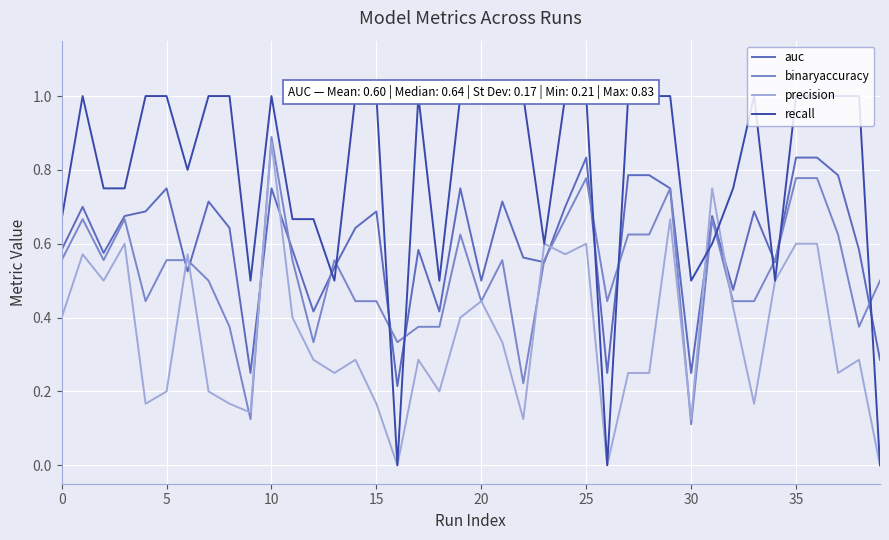

Rank the series at 26 from highest to lowest value.

binaryaccuracy, auc, precision, recall